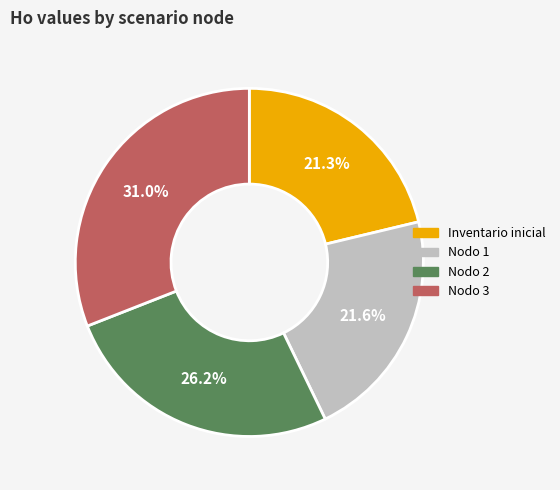

Is there a majority slice in this chart?

No